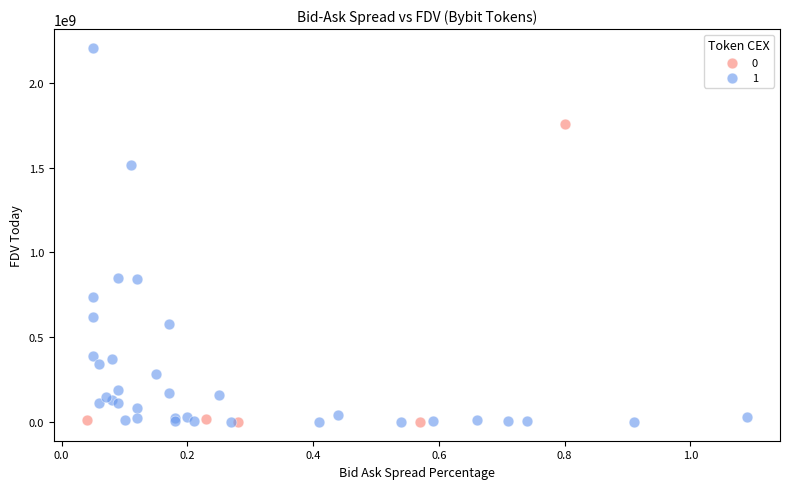

Which series contains the highest Y value?

1